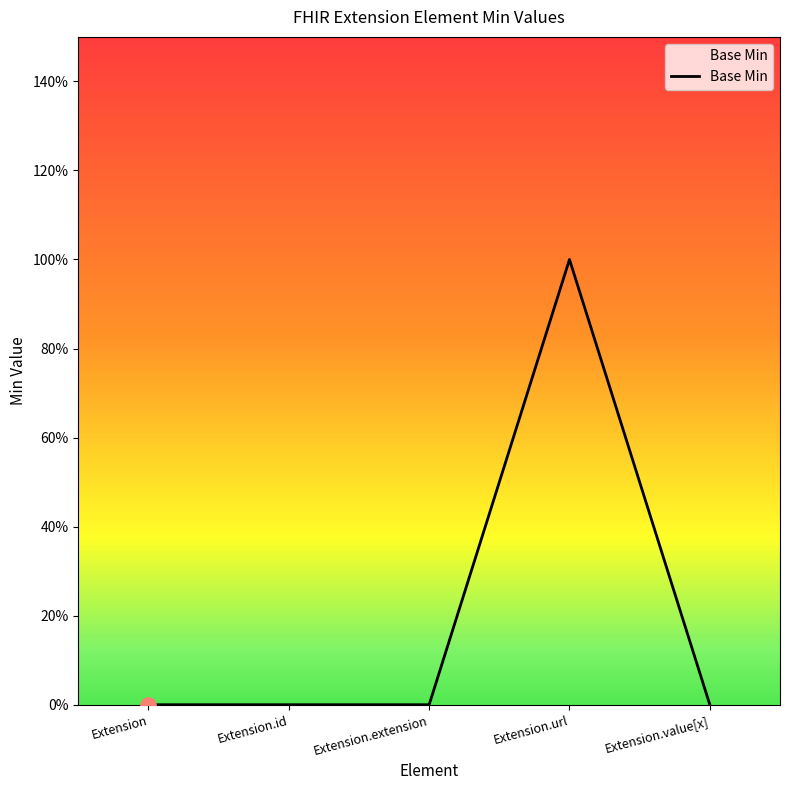

What is the change in value from Extension.url to Extension.value[x]?

-1